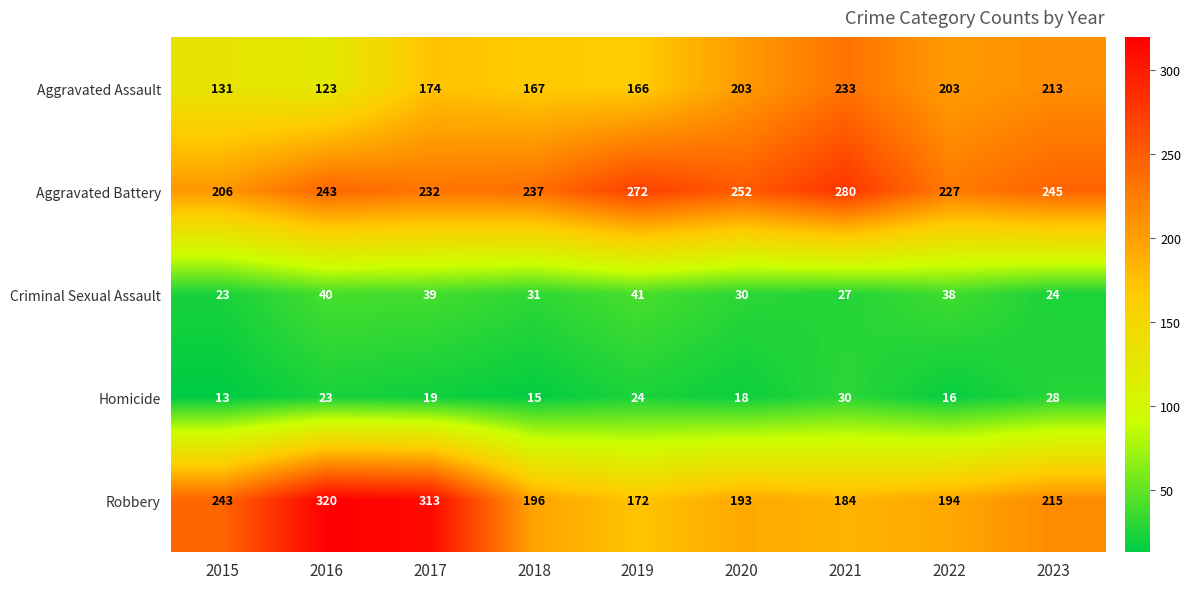

At which label is Robbery closest to 246?

2015